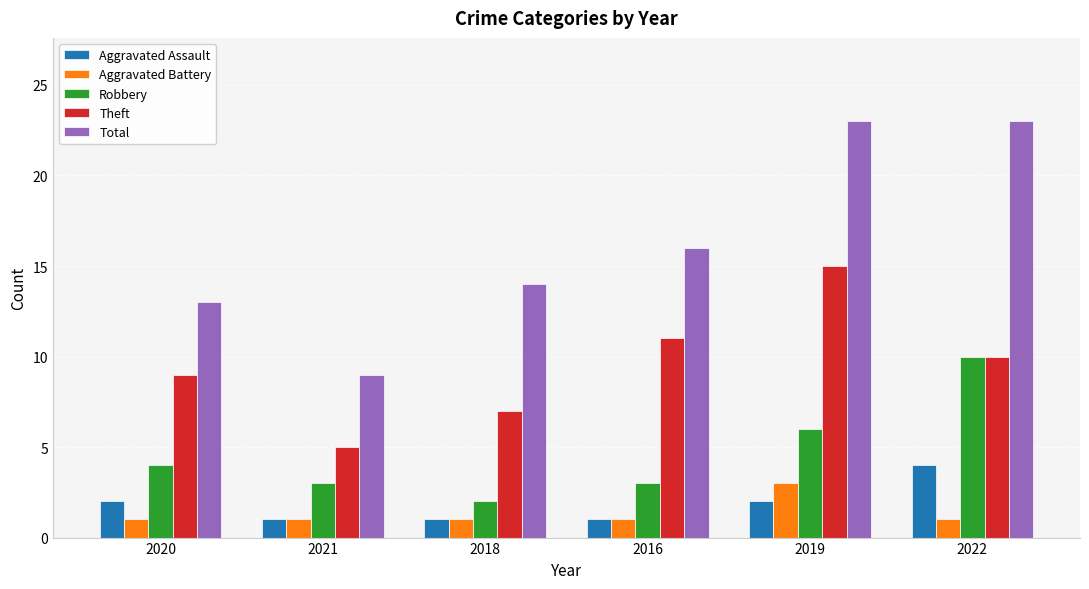

What value does the Aggravated Assault series have at 2022?

4